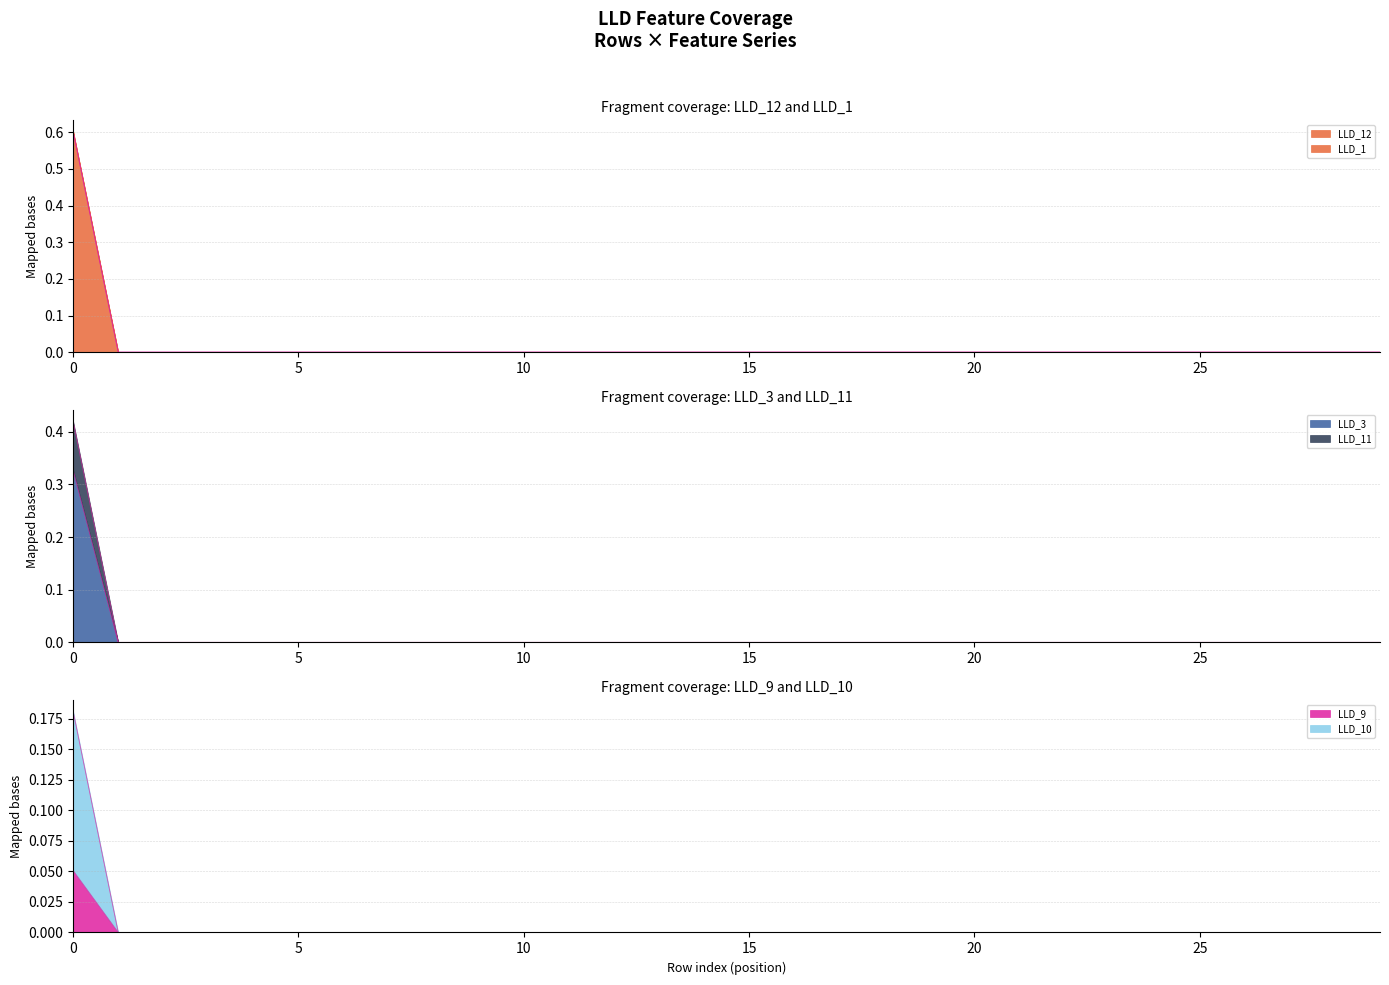

What is the value of the LLD_10 point at the 1st from the left?

0.1